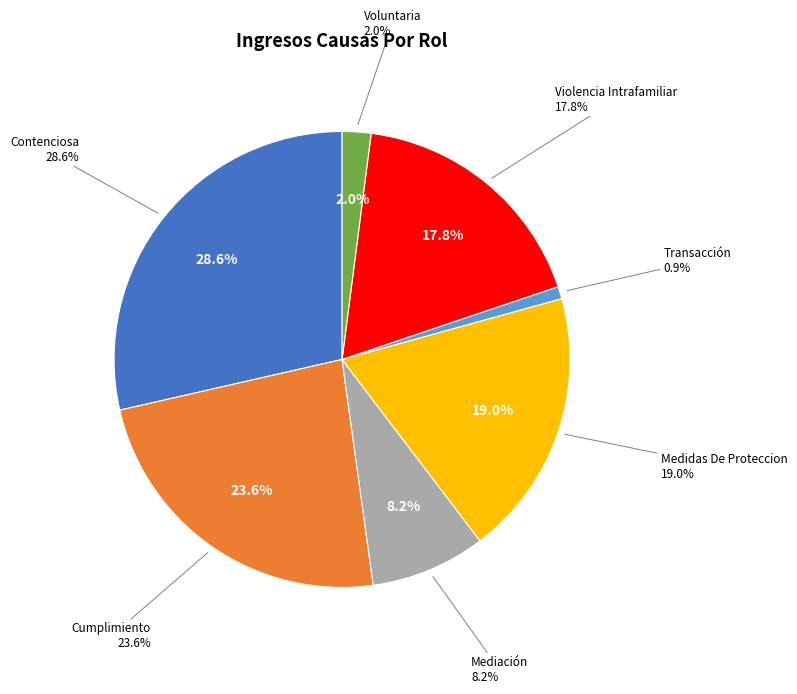

Rank the categories by value from lowest to highest.

Transacción, Voluntaria, Mediación, Violencia Intrafamiliar, Medidas De Proteccion, Cumplimiento, Contenciosa